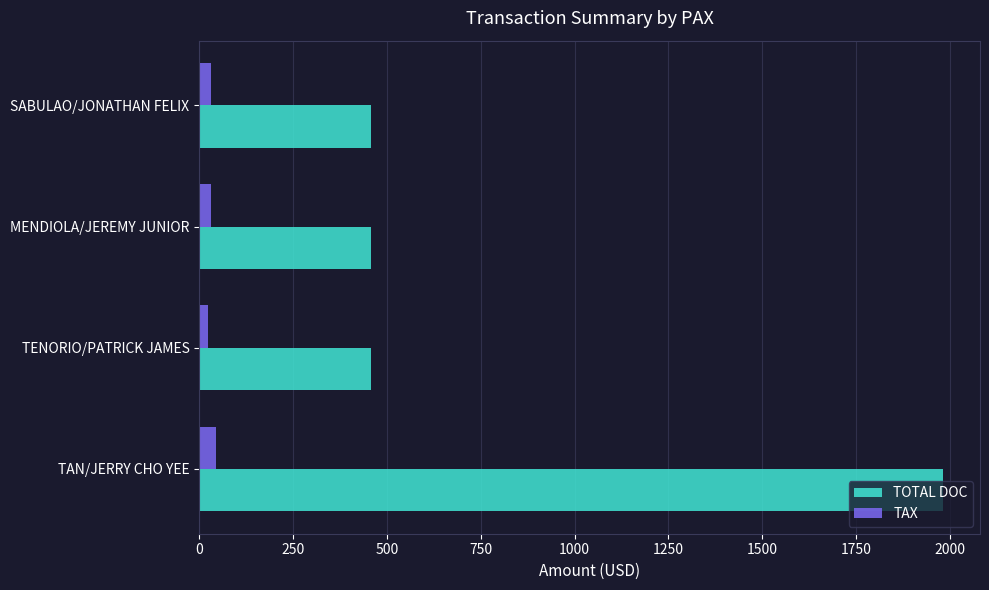

True or false: TOTAL DOC has a value of 760.8 at TENORIO/PATRICK JAMES.

False